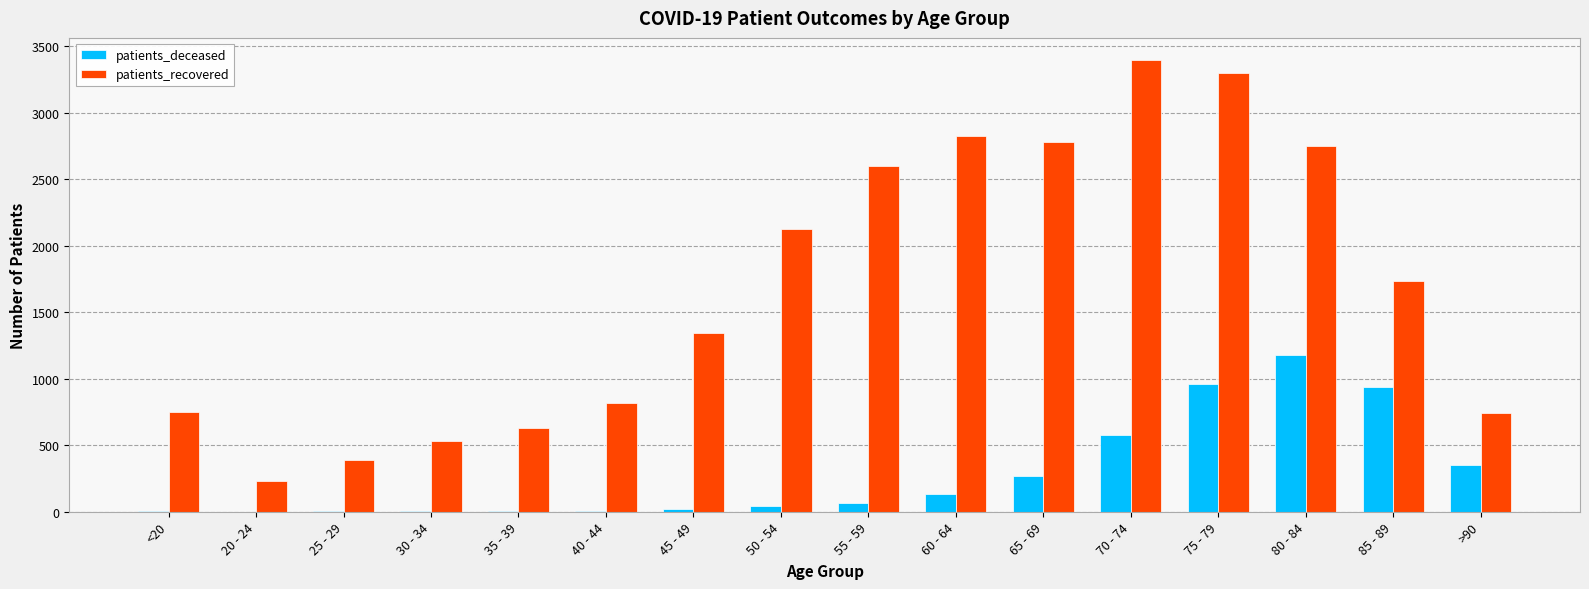

Between 25 - 29 and 70 - 74, which series saw the biggest shift?

patients_recovered